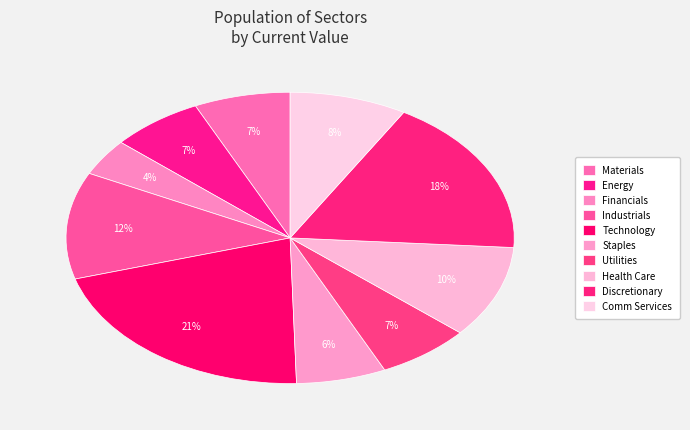

How many segments does this pie chart have?

10